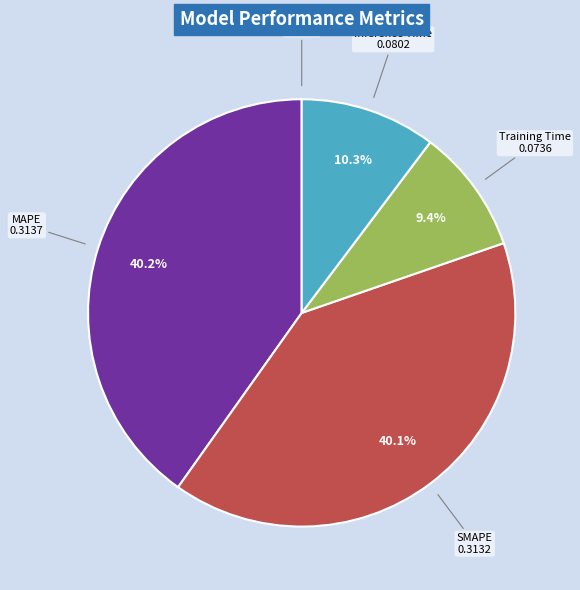

Does any single category account for the majority?

No